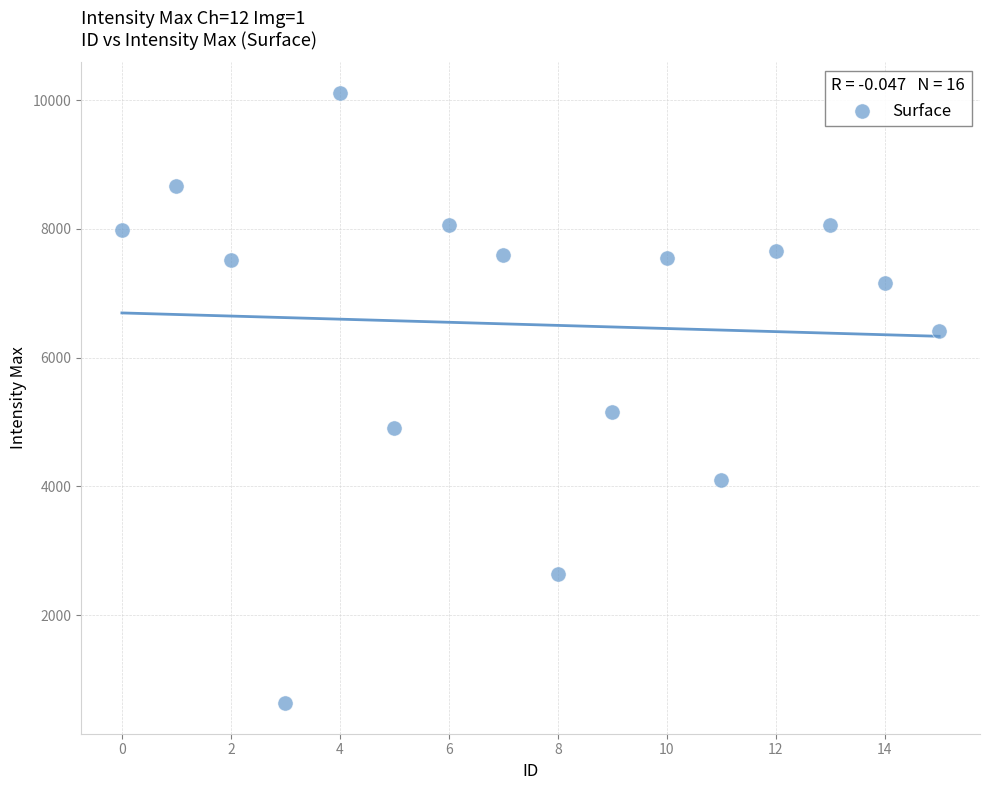

What is the range of Y values (max minus min)?

9485